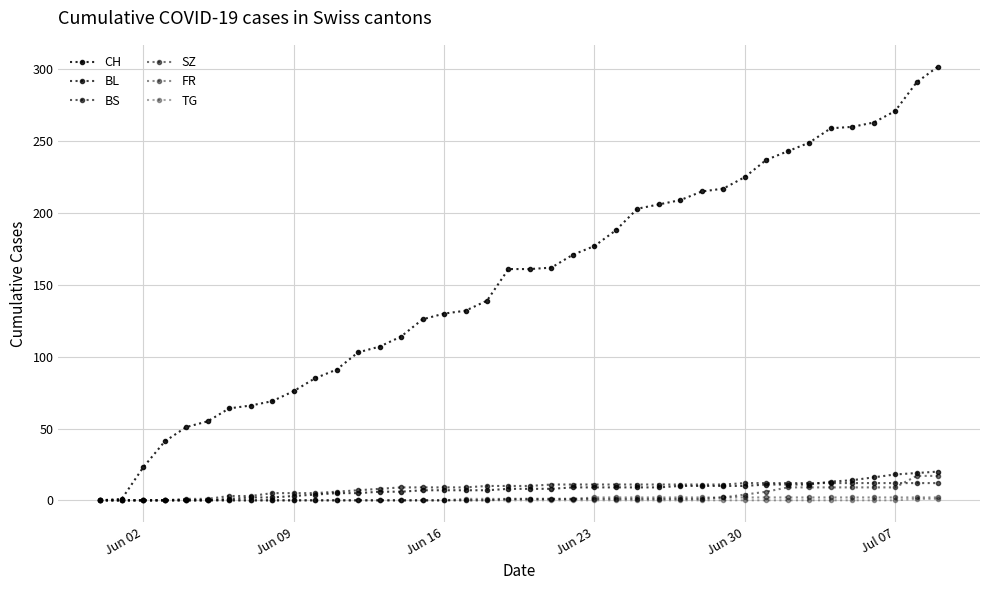

How many data points in CH are less than 161?

19